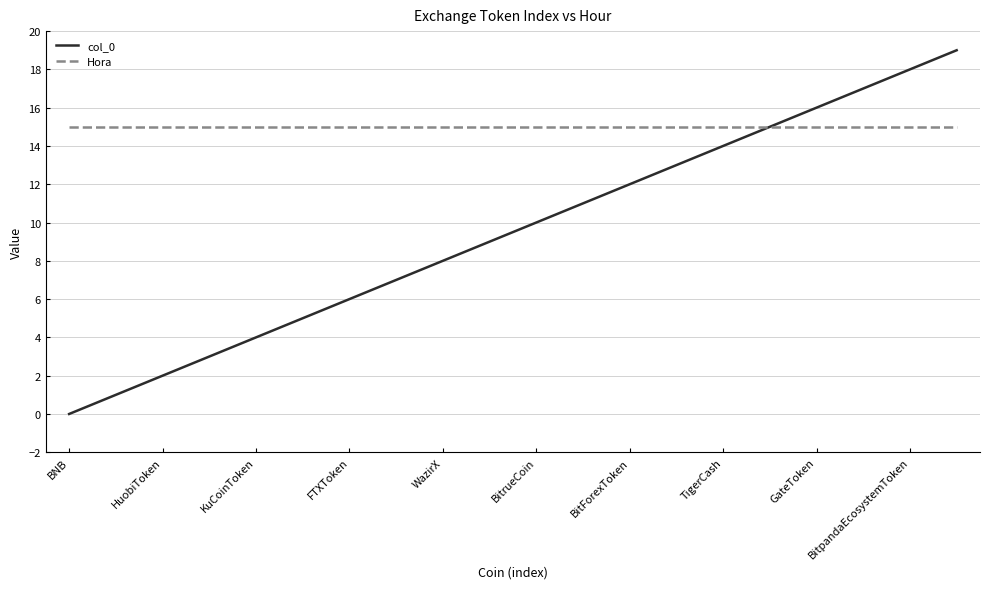

True or false: col_0 has more than 2 points higher than both neighbors.

False